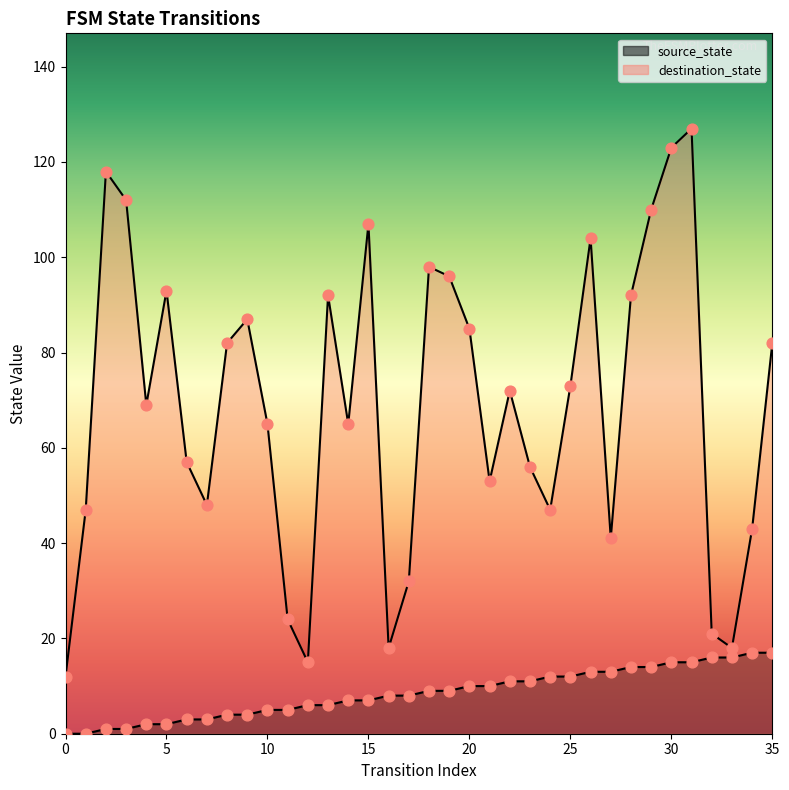

What is the total value across all series at 8?

86